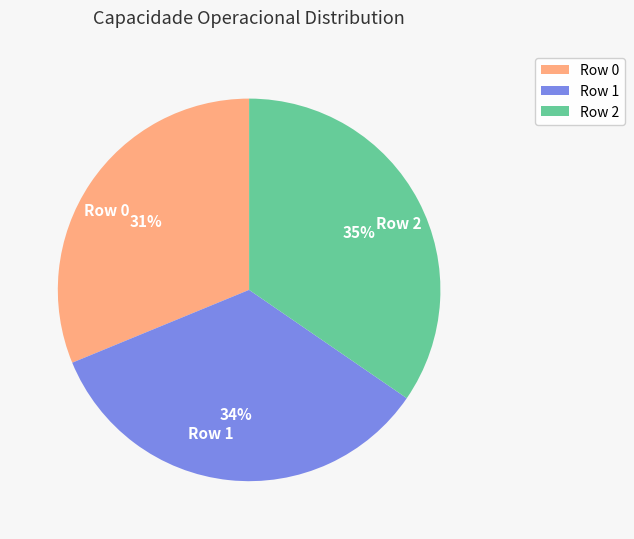

What is the smallest slice in the pie chart?

Row 0